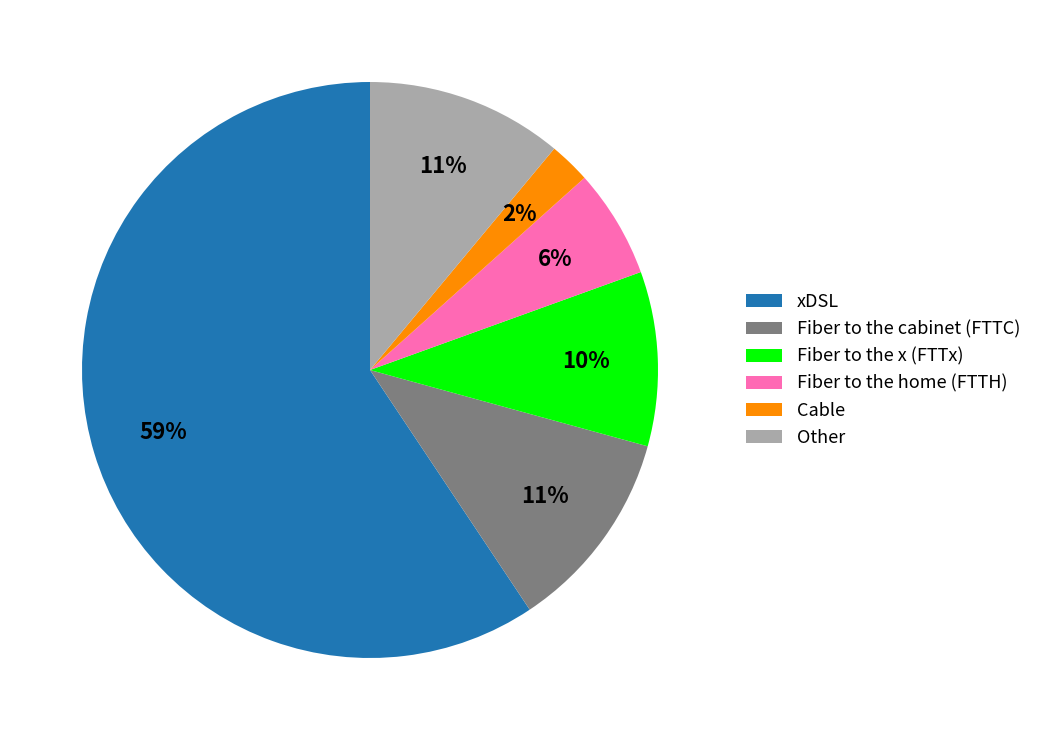

Between xDSL and Fiber to the x (FTTx), which is larger?

xDSL